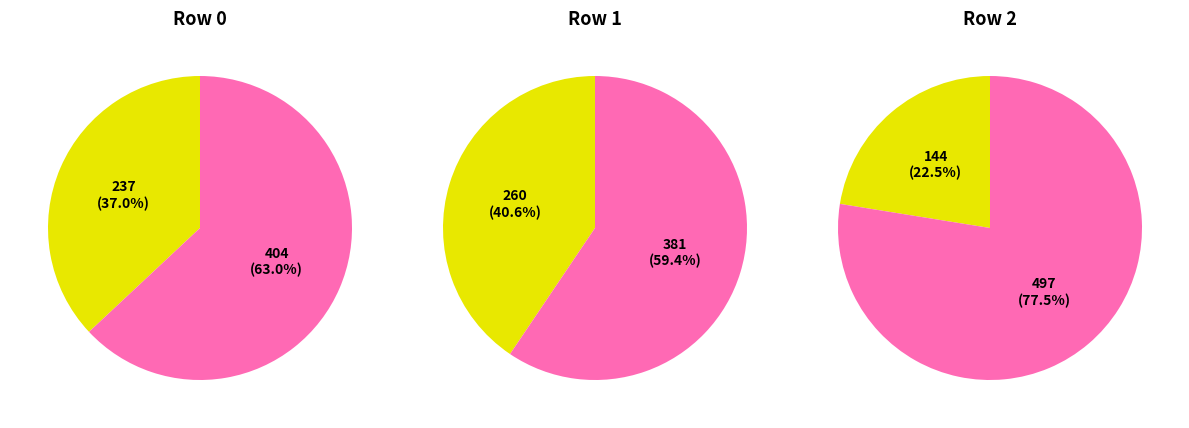

The Row 1 slice represents 53% of the pie. True or false?

False